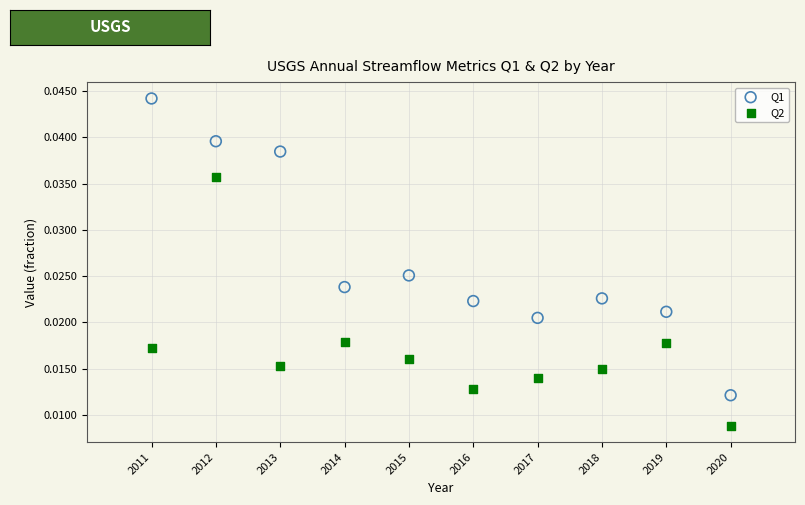

Which series reaches the maximum Y coordinate?

Q1